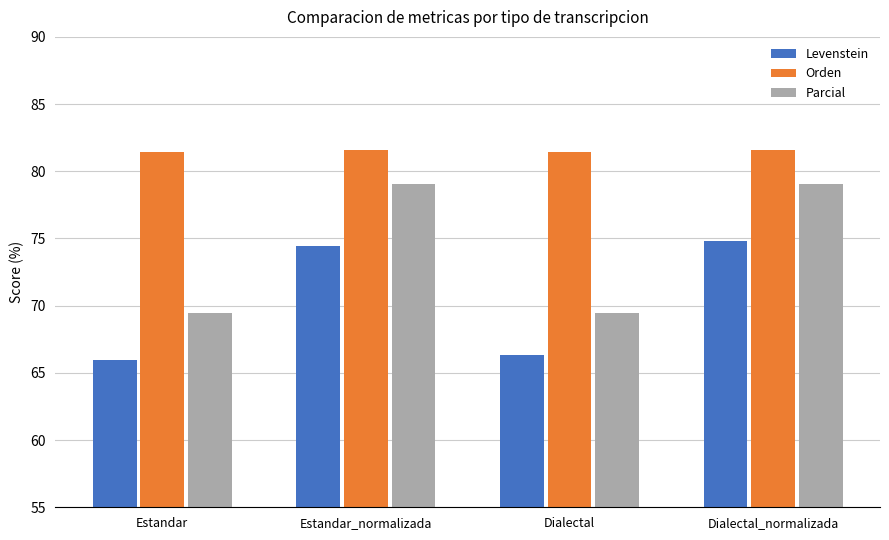

Reading left to right, transcribe all the data shown in this chart.

Levenstein: 66.0	74.4	66.3	74.8
Orden: 81.4	81.6	81.4	81.6
Parcial: 69.4	79.0	69.4	79.0